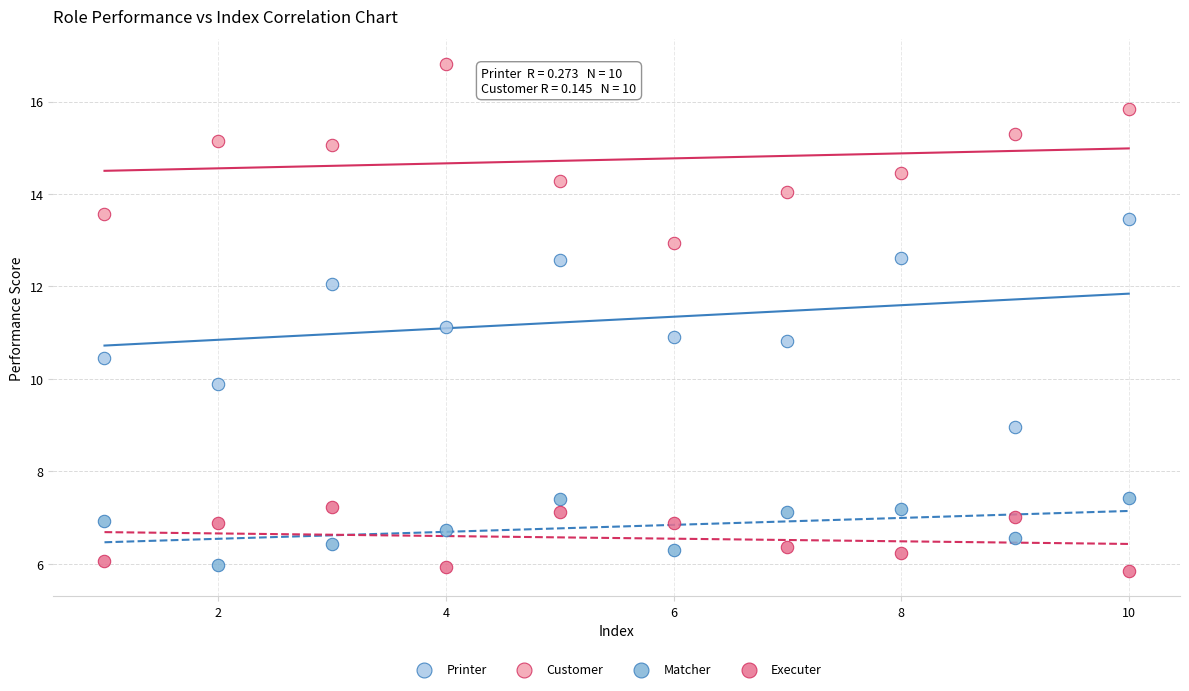

Which series has the largest Y range (max minus min)?

Printer